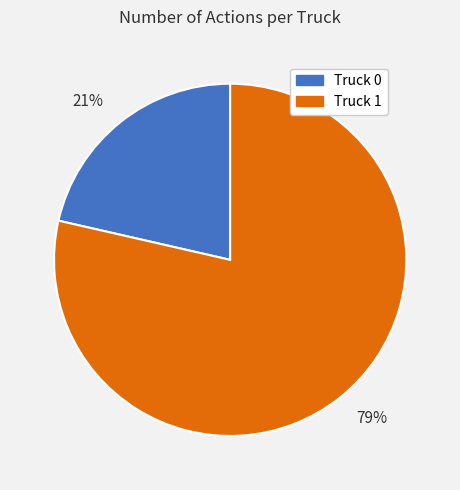

Which has a higher value, Truck 0 or Truck 1?

Truck 1